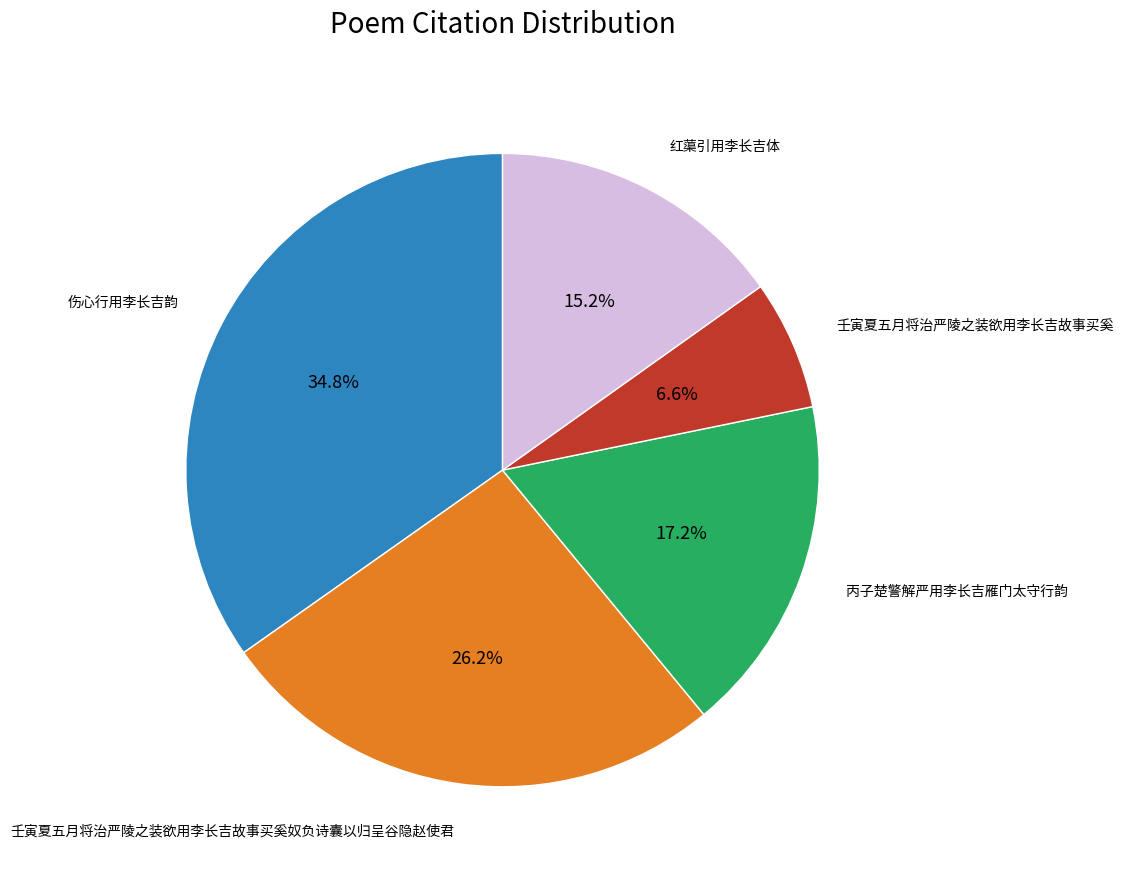

Is there a majority slice in this chart?

No